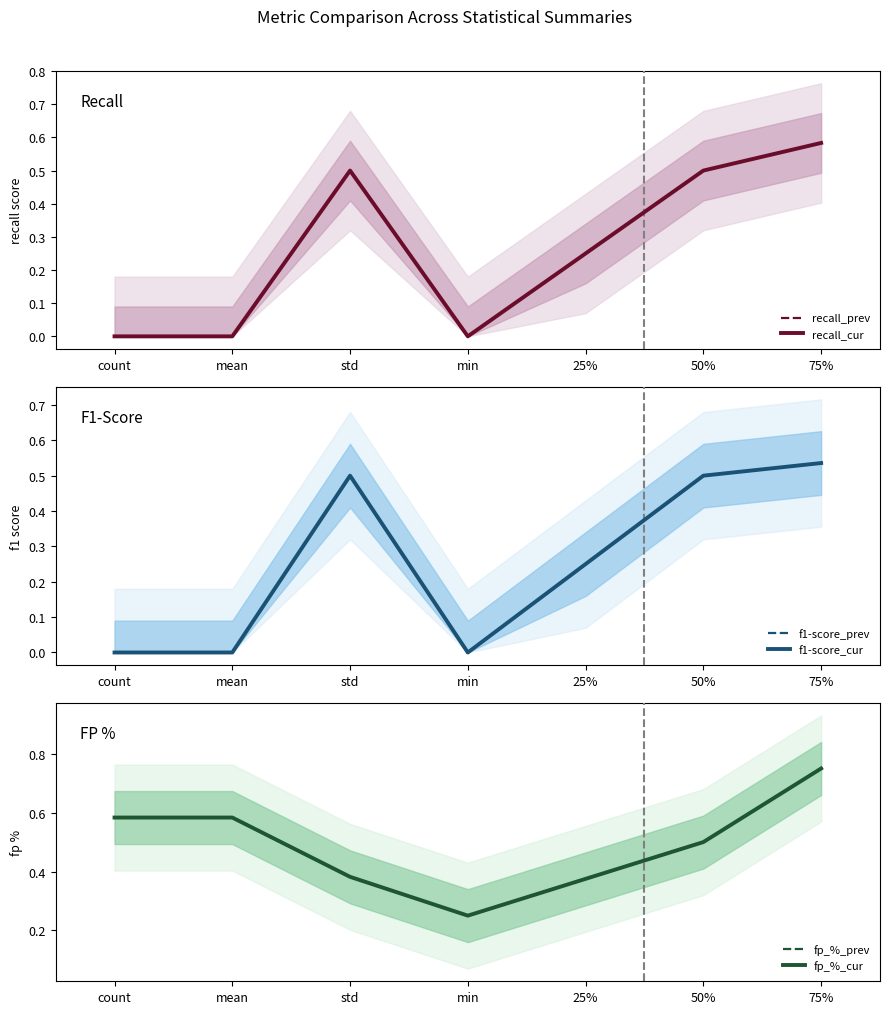

In fp_%_prev, how many points are lower than both neighbors (excluding endpoints)?

1